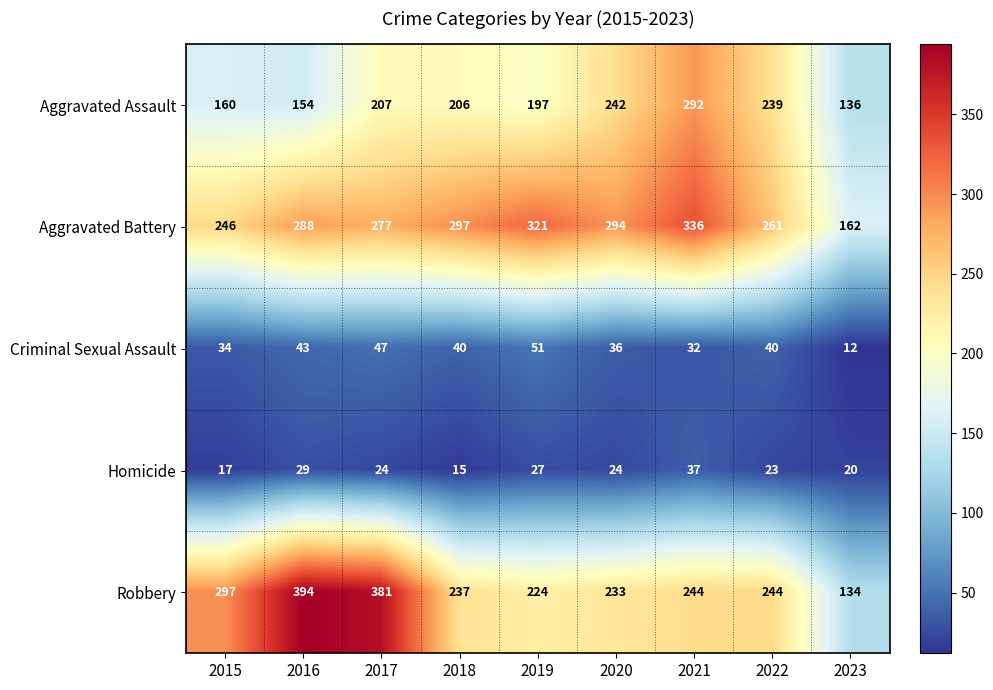

The value of Aggravated Assault at 2022 is 129. True or false?

False